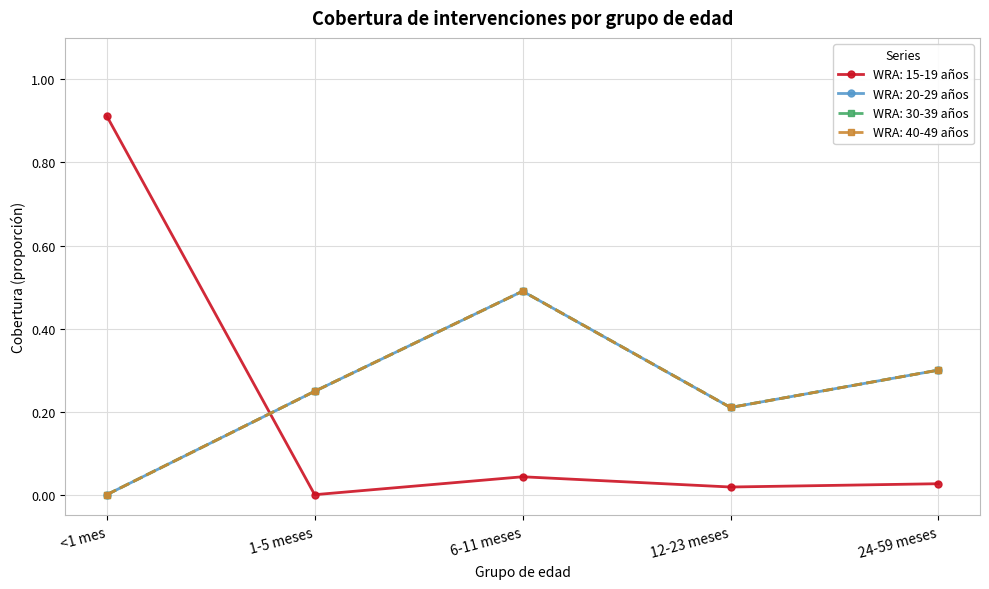

How many data points in WRA: 30-39 años are above 0?

4